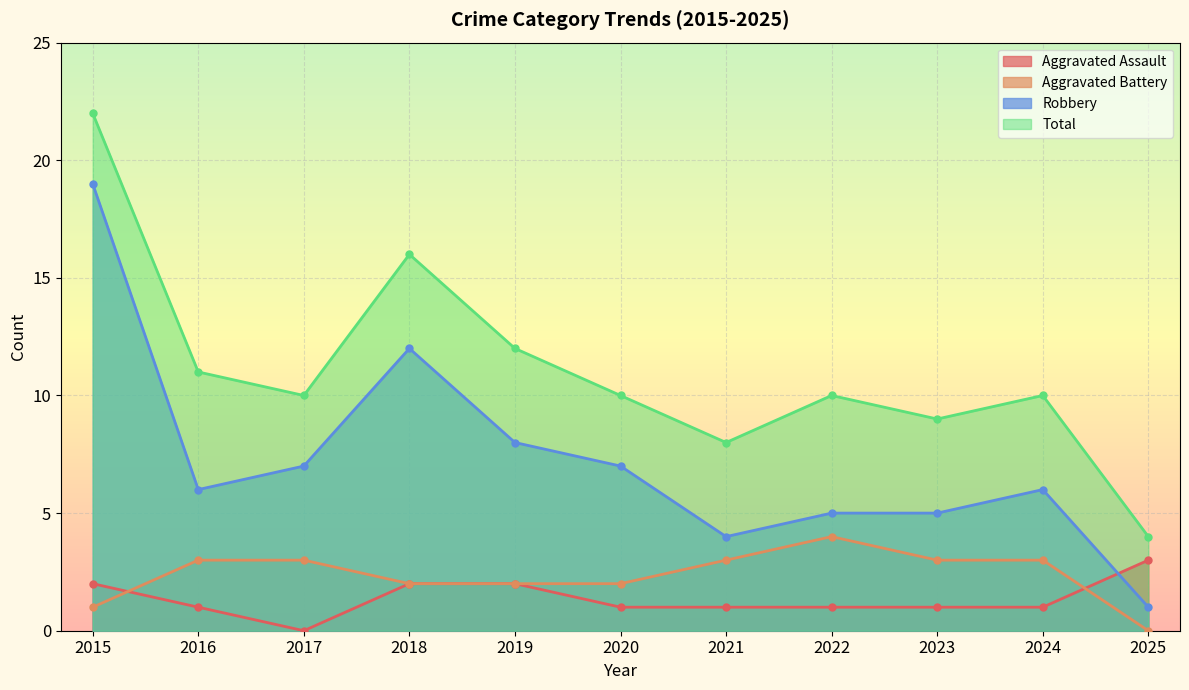

How many data points in Aggravated Battery are above 3?

1